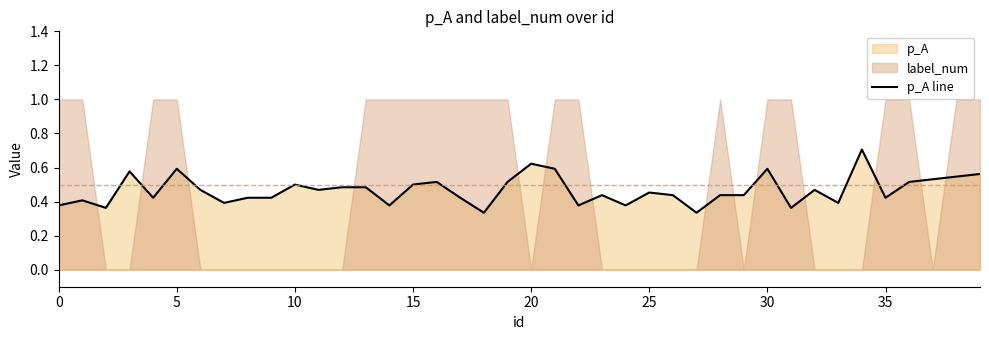

What is the difference between the maximum and second lowest values?

0.4